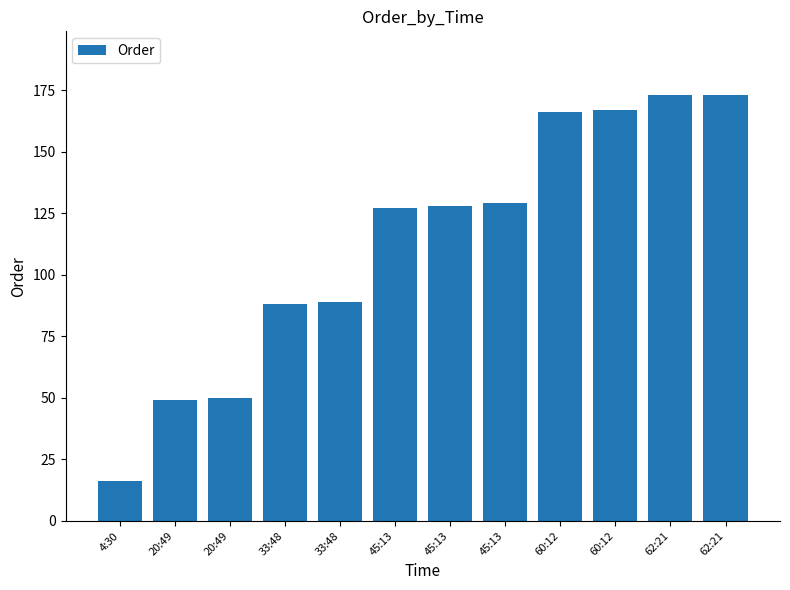

Is it true that the value at 20:49 is 49?

True